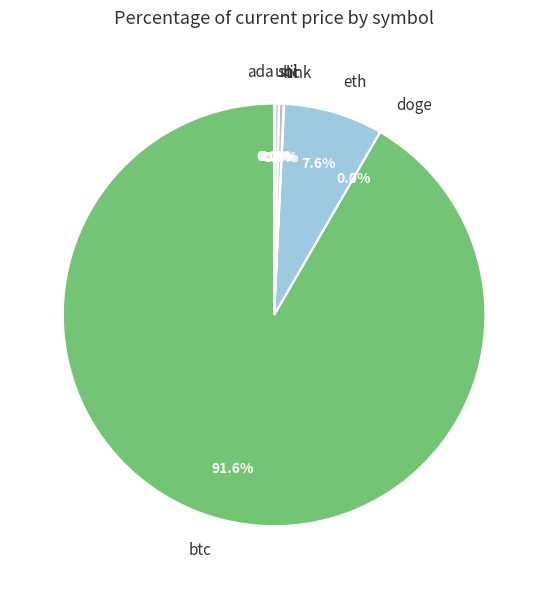

Which category has the biggest portion of the pie?

btc